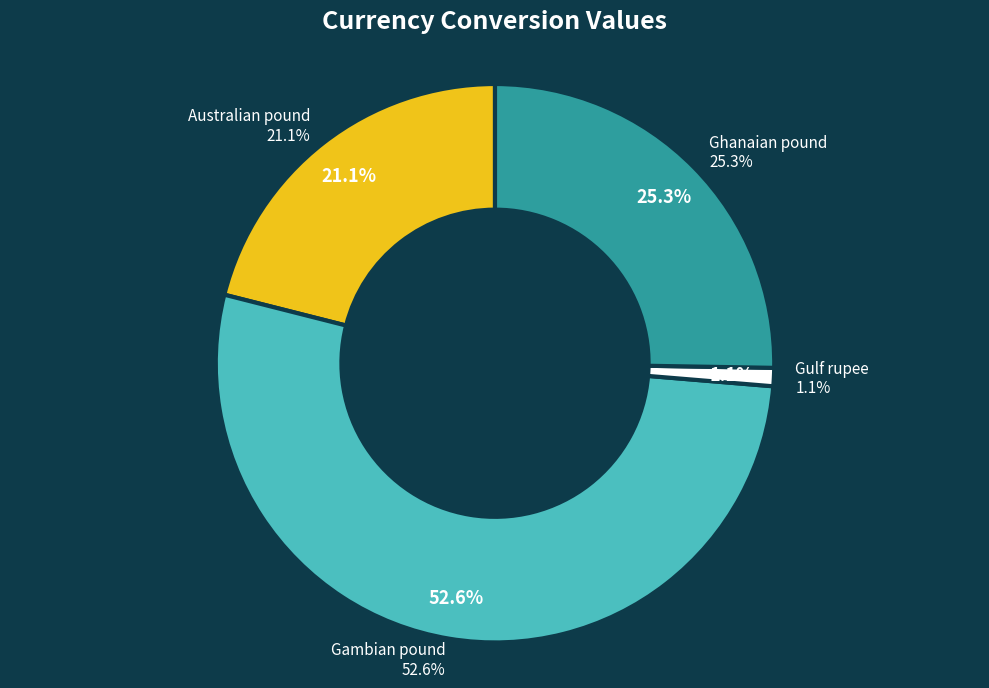

What percentage is NOT represented by Ghanaian pound?

74.7%